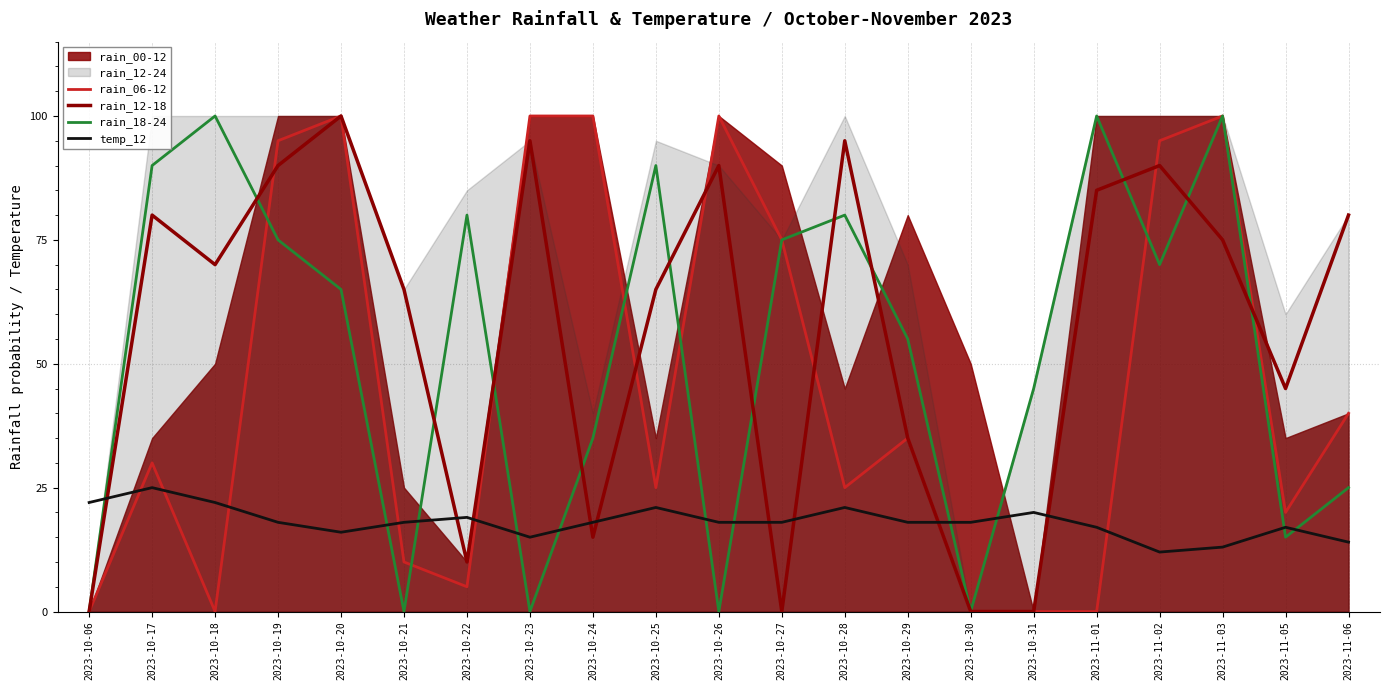

Is the value of temp_12 at 2023-11-02 greater than the value of rain_12-18 at 2023-10-26?

No